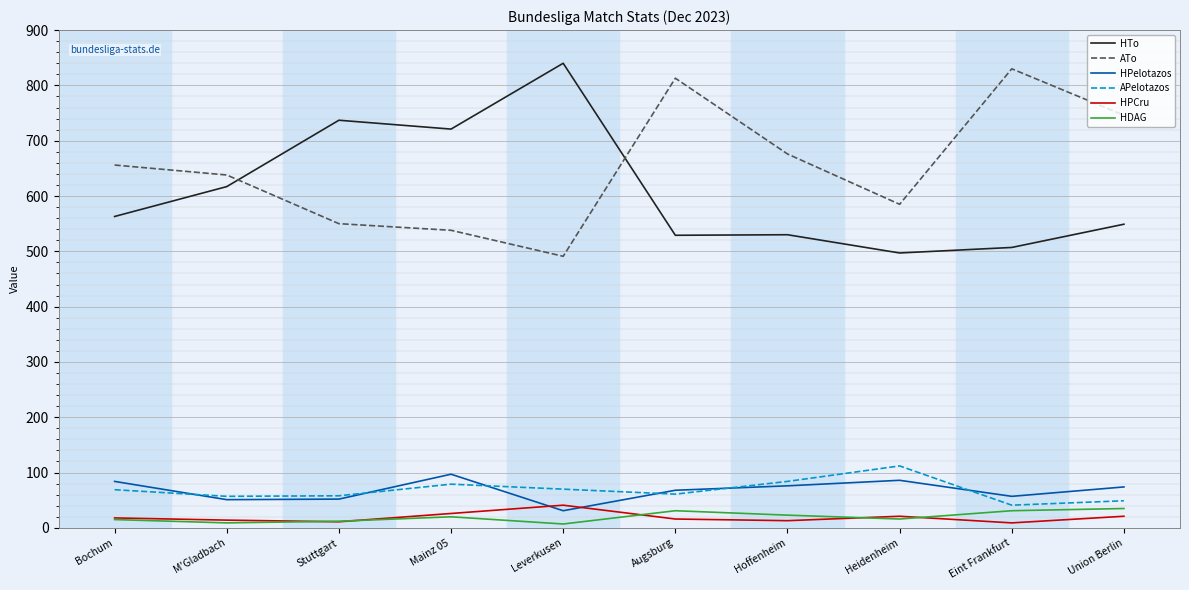

Is the value of HPCru at Augsburg greater than the value of APelotazos at Mainz 05?

No